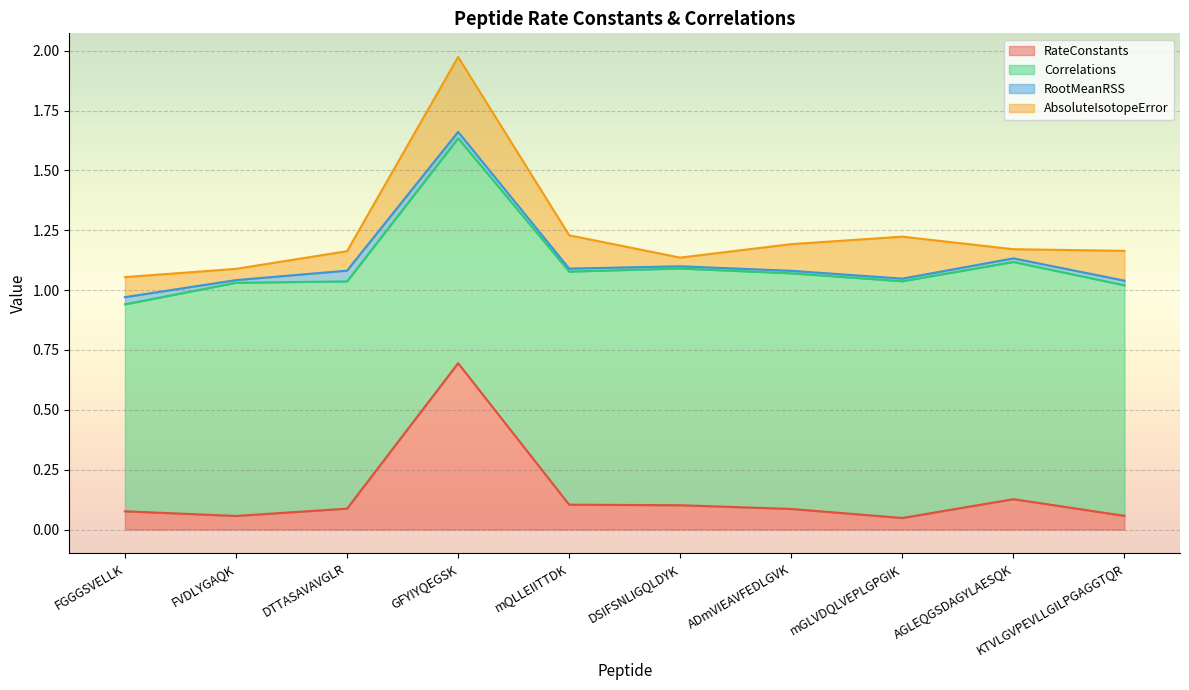

Is the value of AbsoluteIsotopeError at FVDLYGAQK greater than the value of RateConstants at KTVLGVPEVLLGILPGAGGTQR?

No